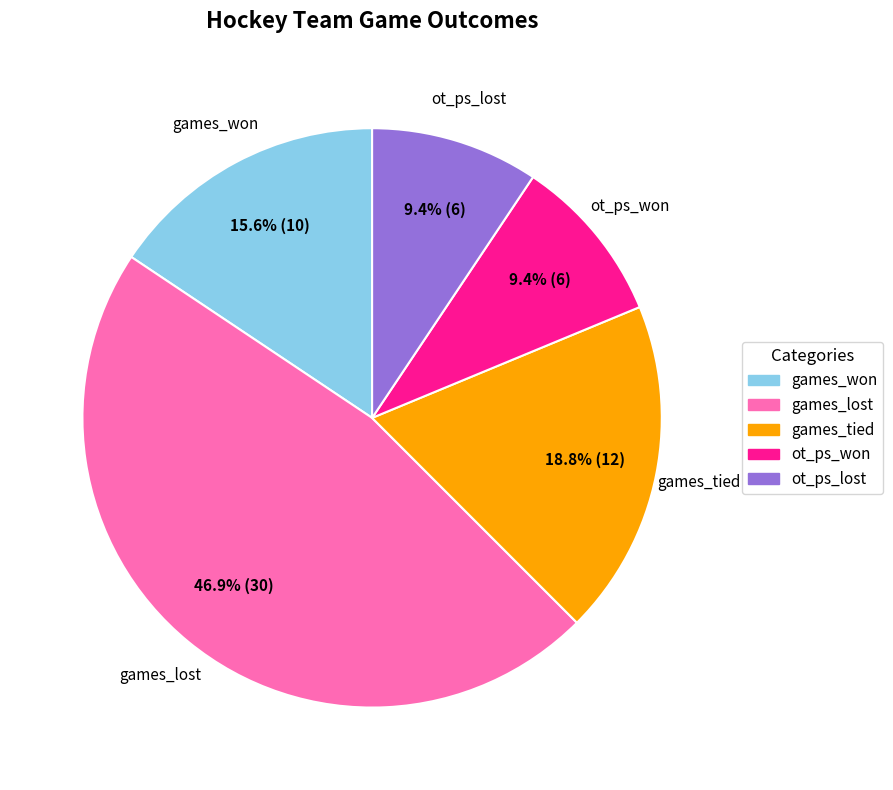

Is it true that ot_ps_lost is 9% of the pie?

True